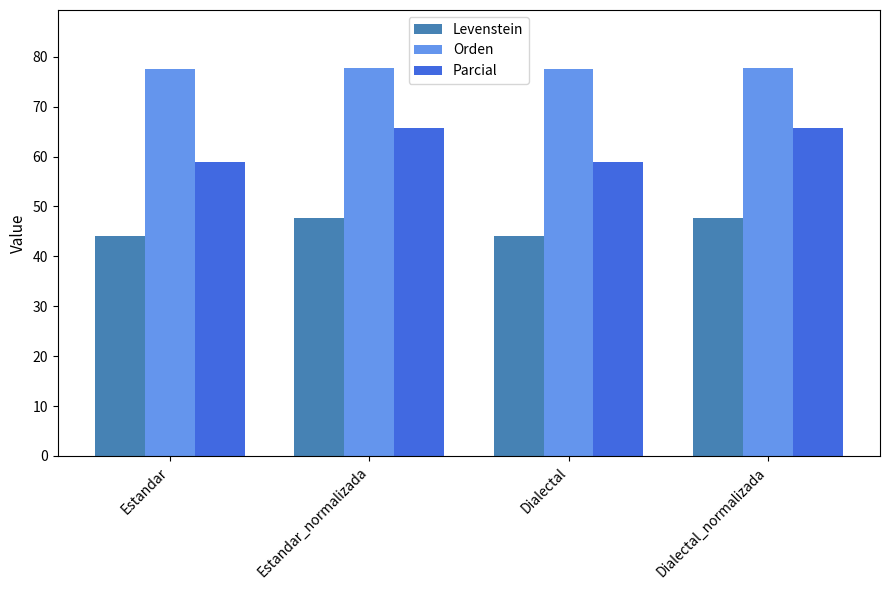

Where does the Levenstein series first go above 47?

Estandar_normalizada